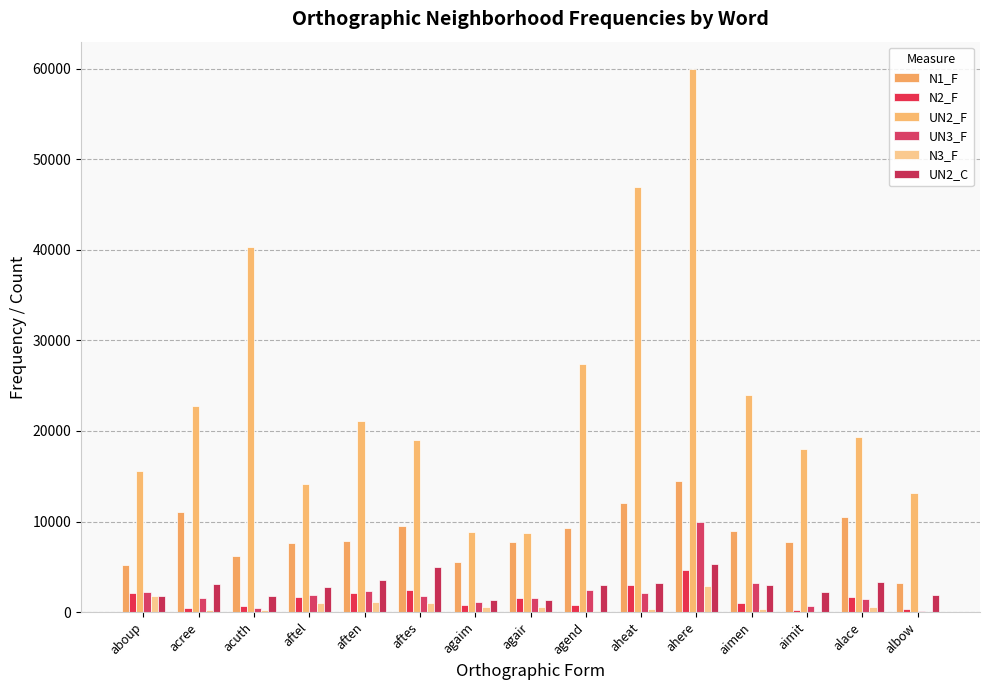

At aftes, list the series in order from largest to smallest.

UN2_F, N1_F, UN2_C, N2_F, UN3_F, N3_F